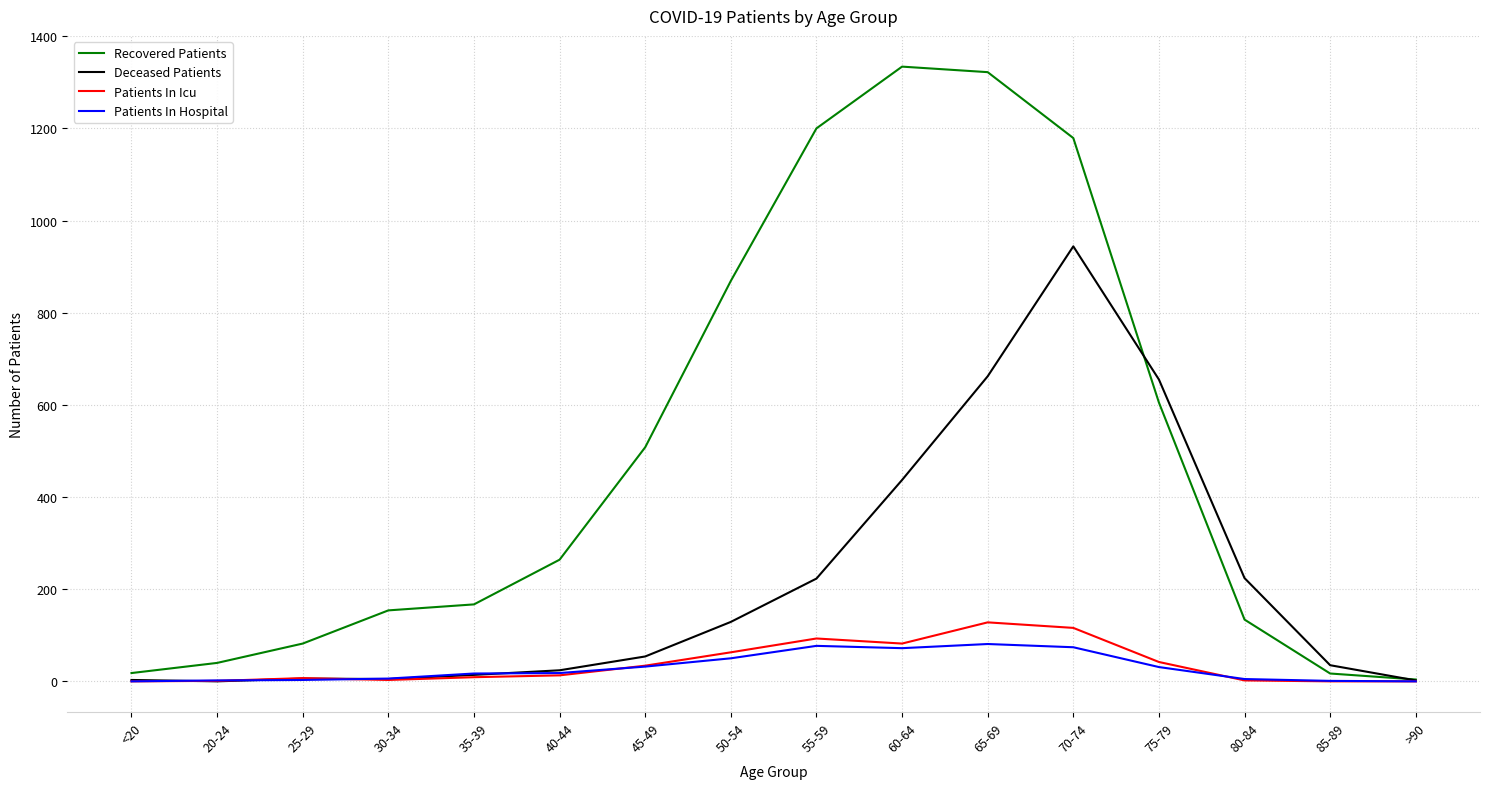

What is the highest value of the Patients In Icu series?

128